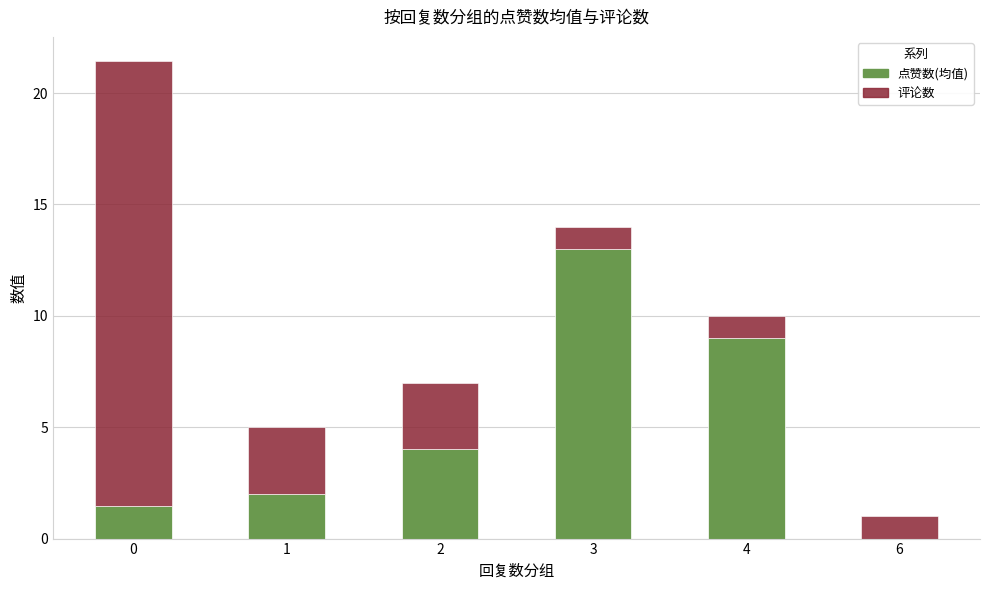

The value of 点赞数(均值) at 4 is 9.0. True or false?

True